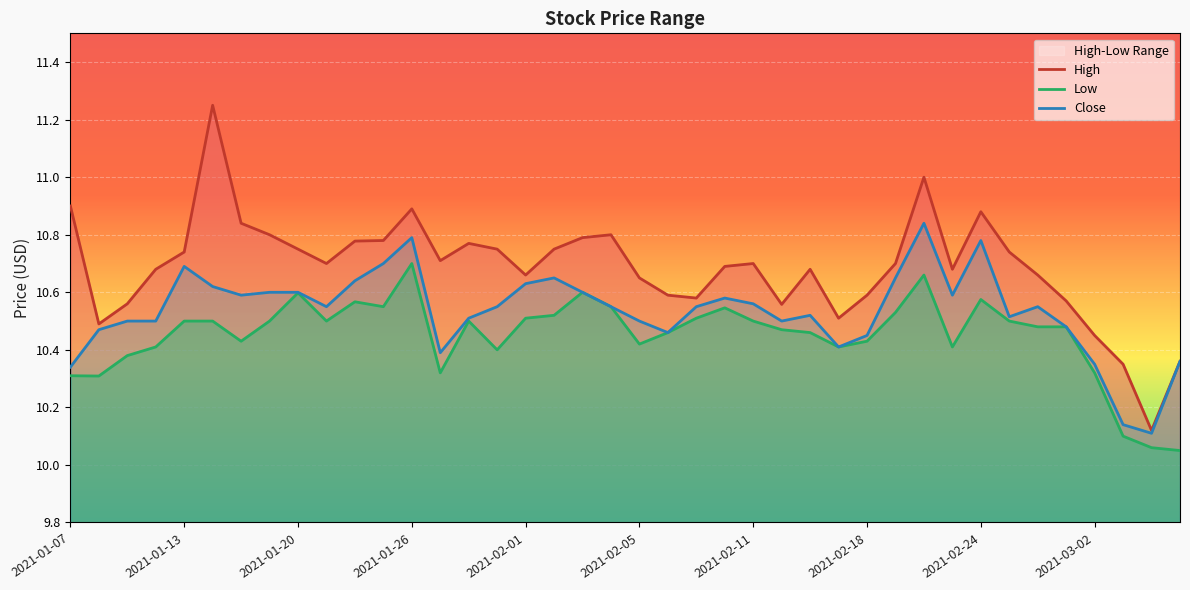

True or false: Close has a value of 14.4 at 2021-03-02.

False